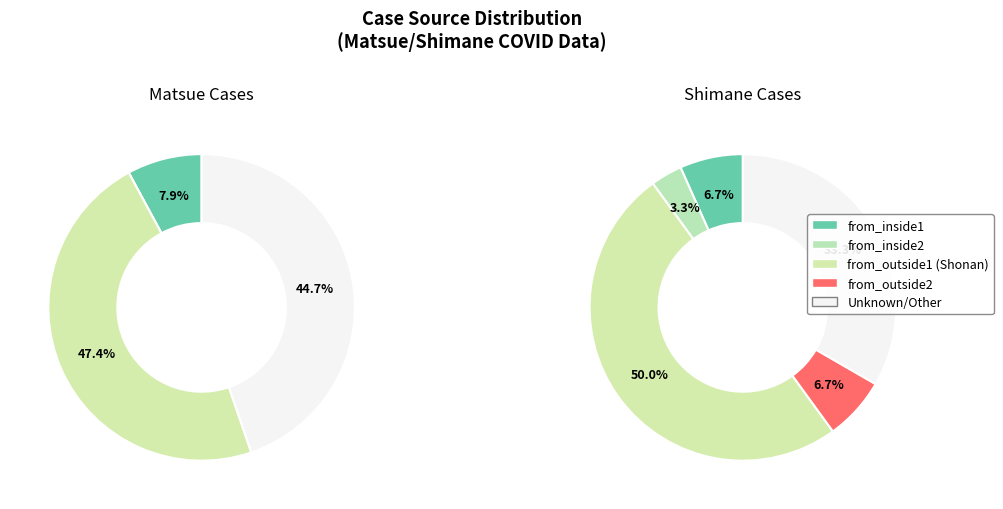

What is the ratio of the value at from_inside1 to the value at from_outside1?

0.2